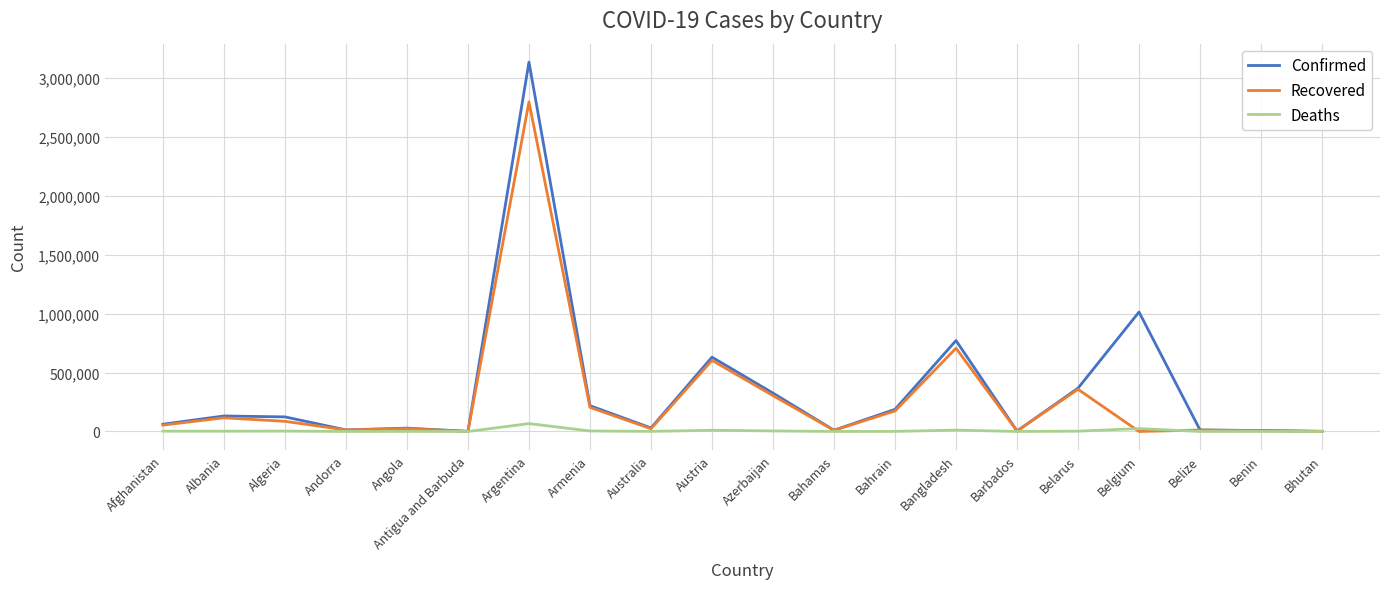

What are all the series names shown in the legend?

Confirmed, Recovered, Deaths